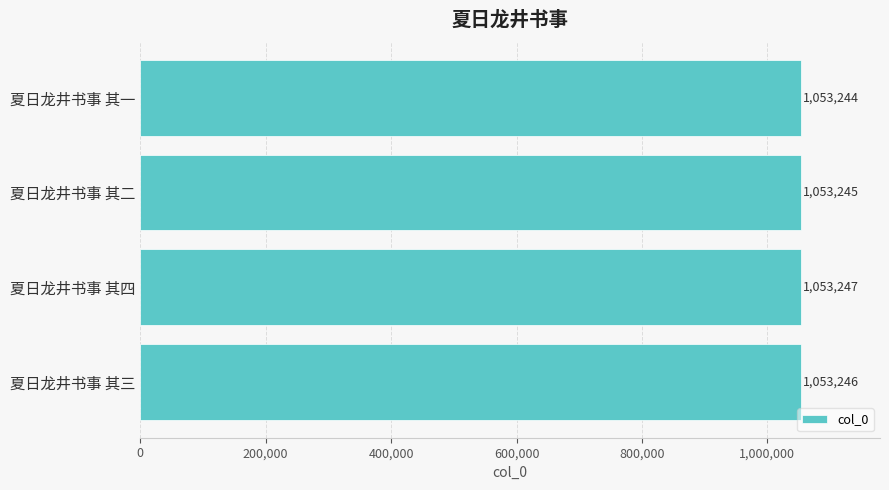

What is the change in value from 夏日龙井书事 其一 to 夏日龙井书事 其二?

+1